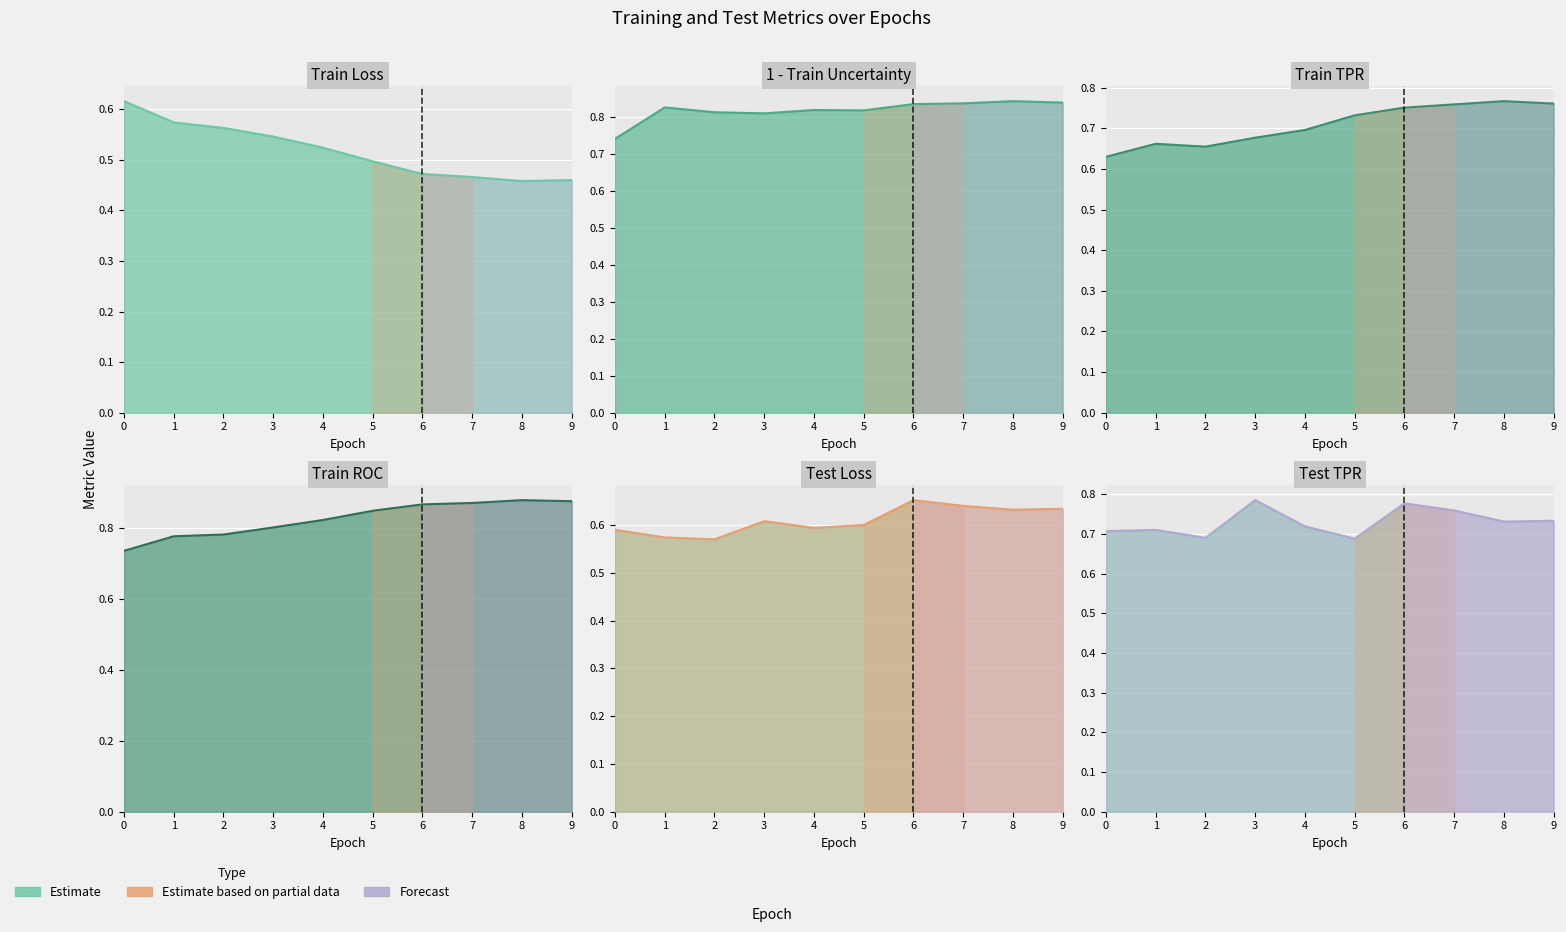

What is the total value across all series at 7?

4.3